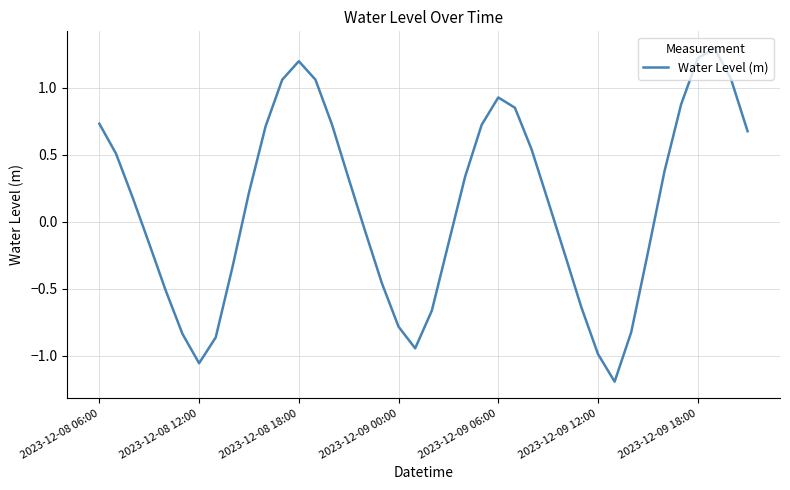

How many lines are shown in the chart?

1